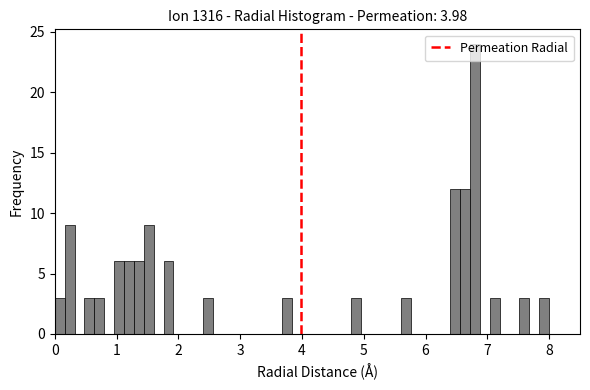

Read against the x-axis, roughly where is the centre of the tallest bar?

6.8